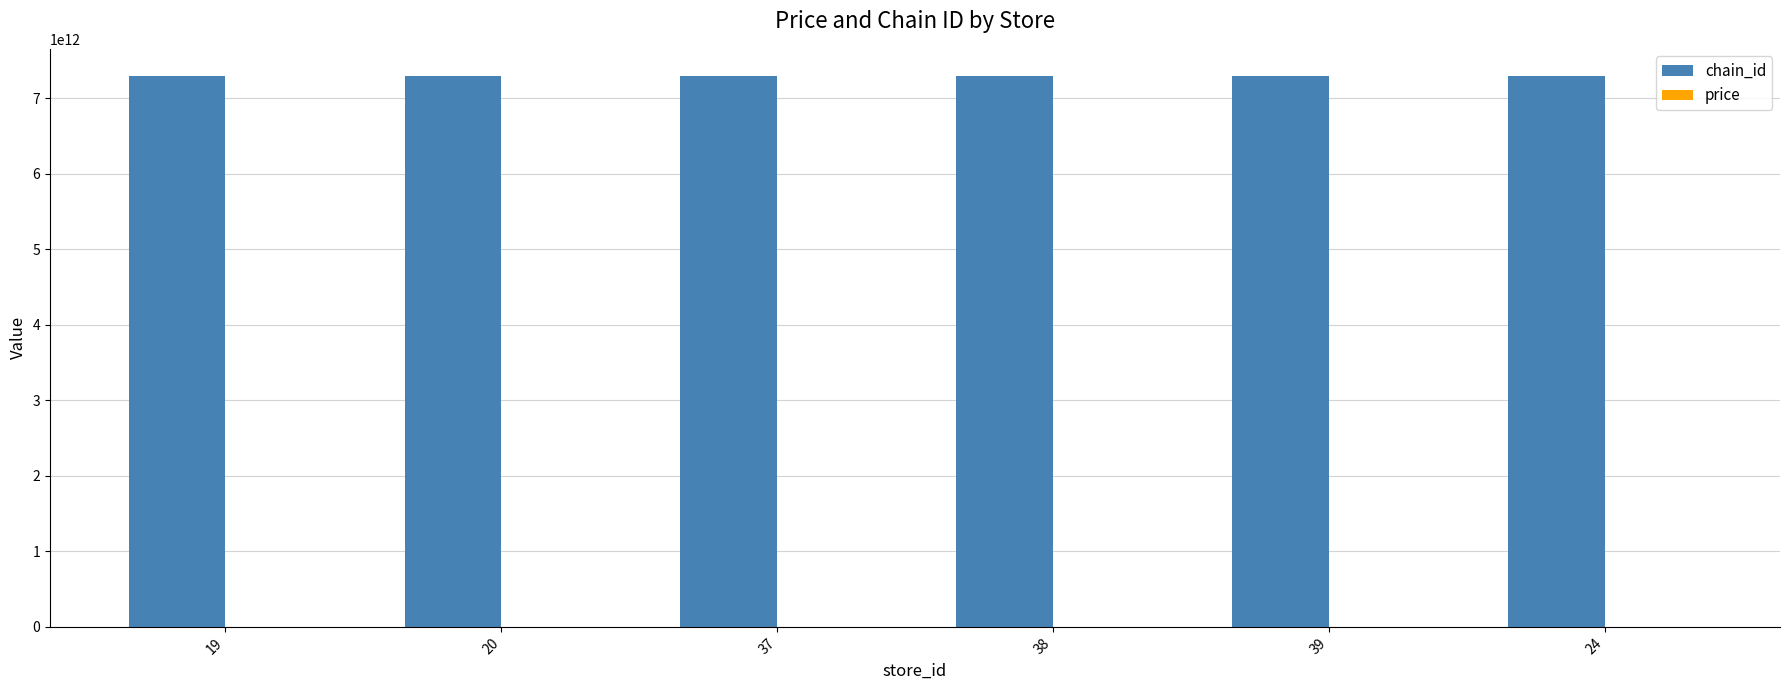

Which series has the largest total across all categories?

chain_id